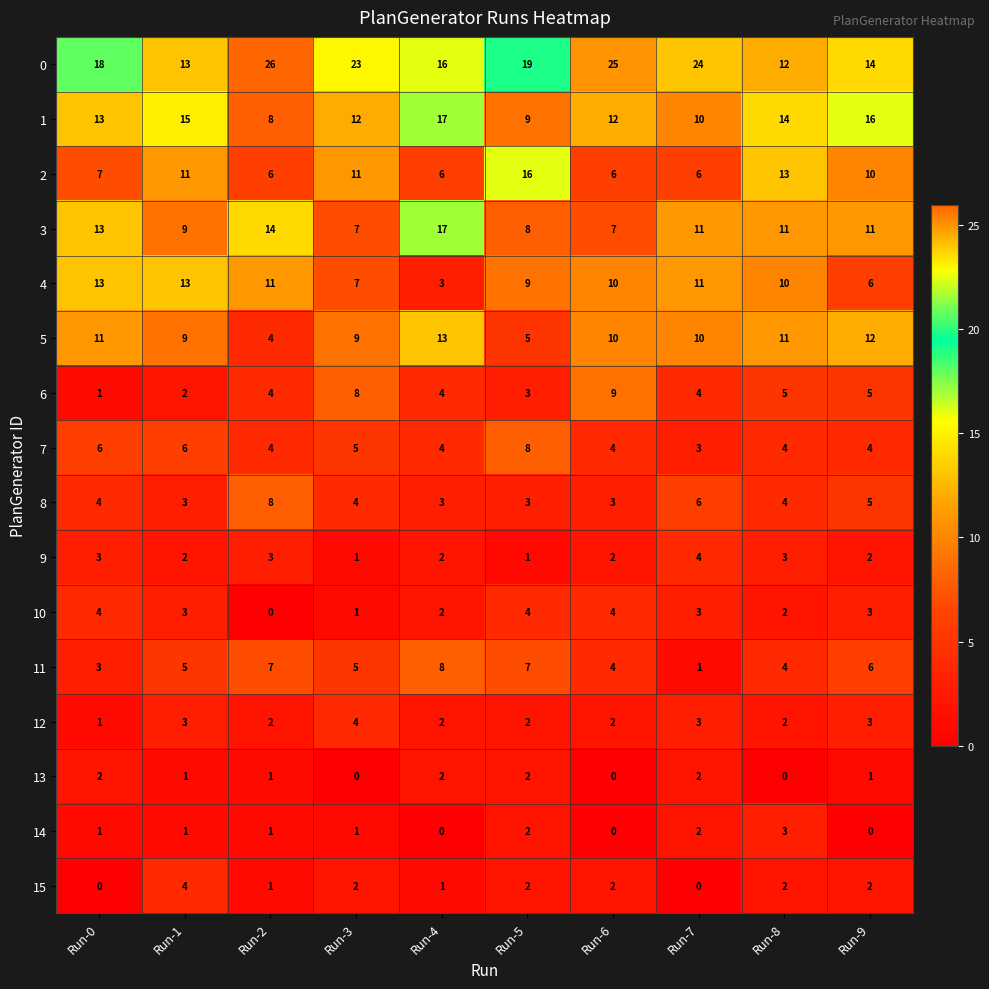

What is the difference between the maximum and minimum values in the 1 series?

9